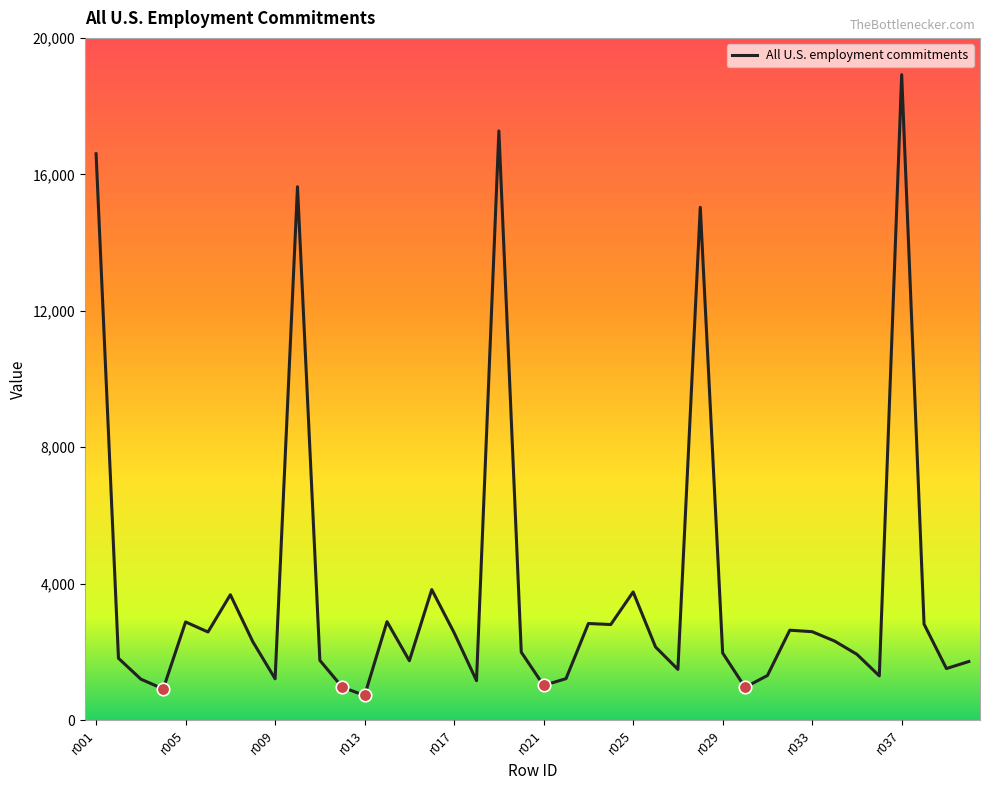

What is the minimum value shown in the chart?

725